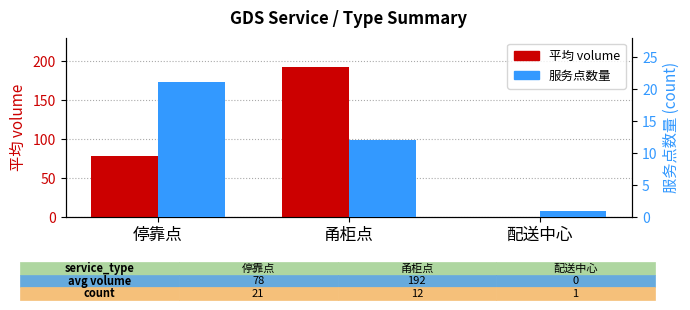

Reading right to left, list all the values displayed in this chart.

平均 volume: 0	192	78
服务点数量: 1	12	21